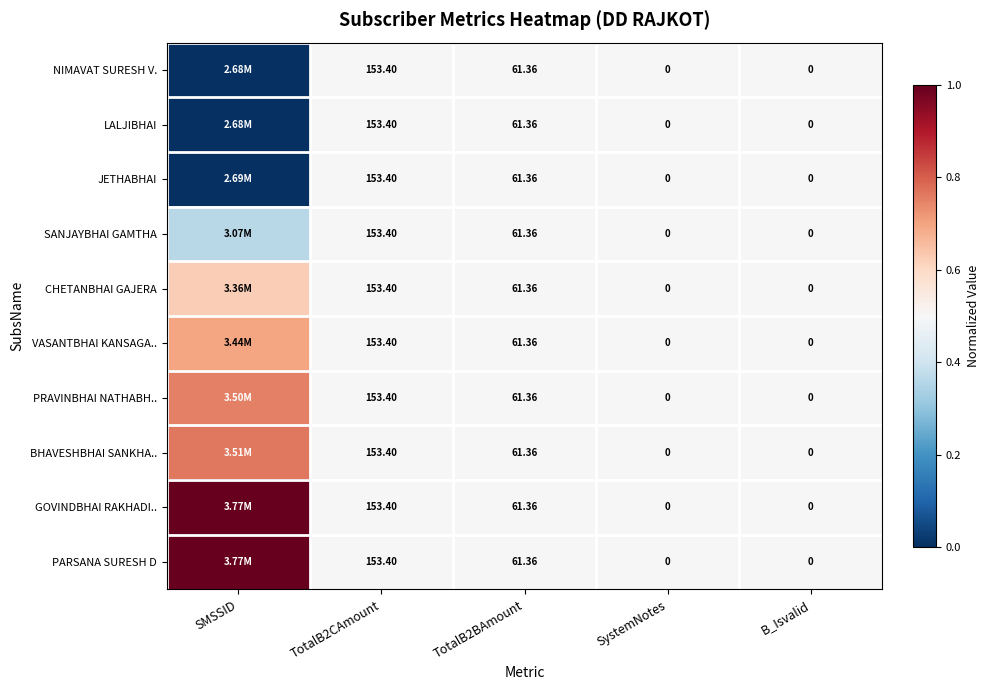

The value of VASANTBHAI KANSAGA.. at TotalB2BAmount is 0.3. True or false?

False